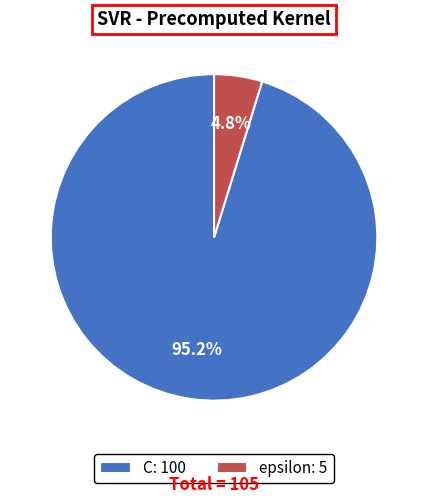

To the nearest percent, what percentage of the pie is epsilon?

5%